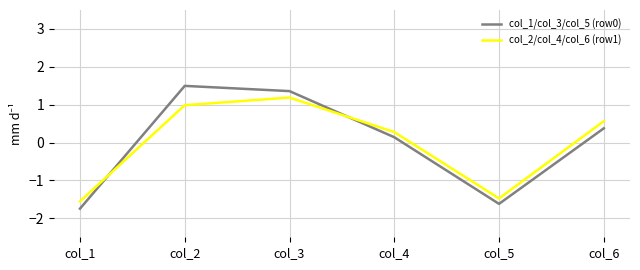

What are all the series names shown in the legend?

col_1/col_3/col_5 (row0), col_2/col_4/col_6 (row1)